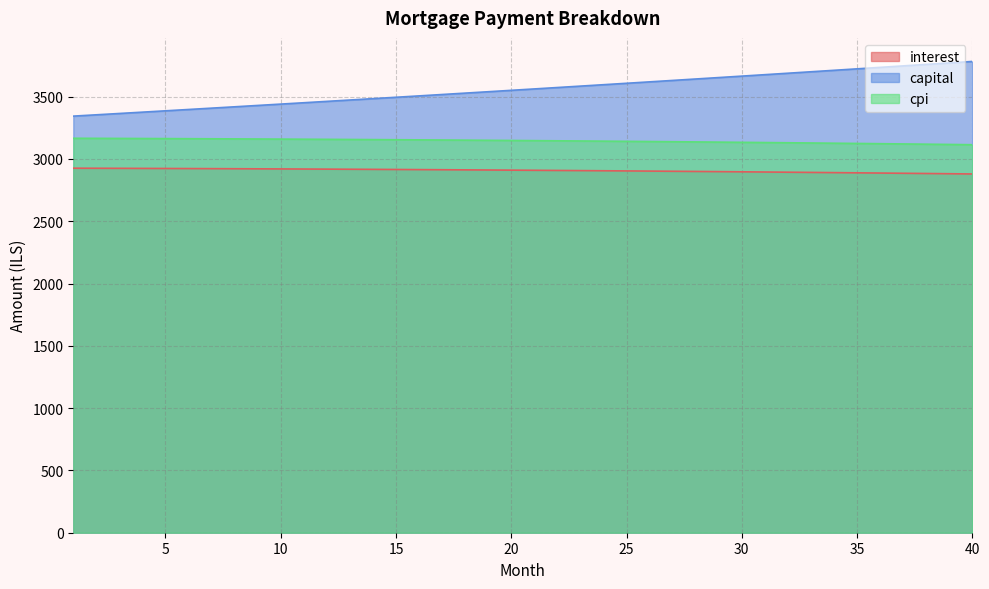

At which category is the sum across all series the highest?

40